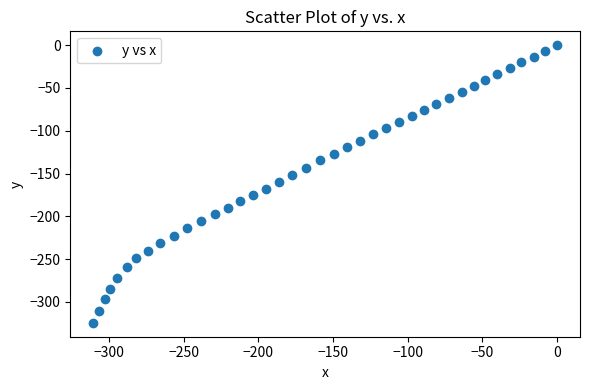

What is the range of X values (max minus min)?

310.6